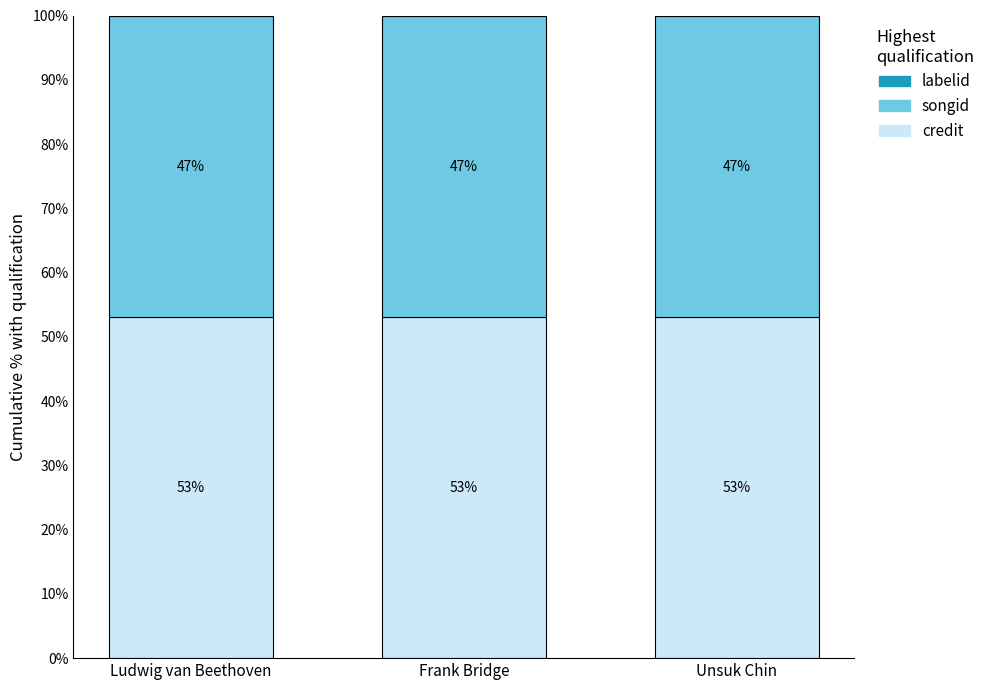

What is the total value across all series at Frank Bridge?

100.0